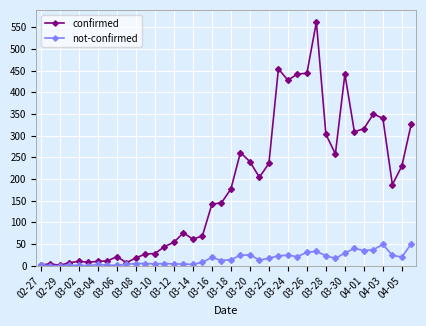

How many data points in confirmed are less than 177?

20